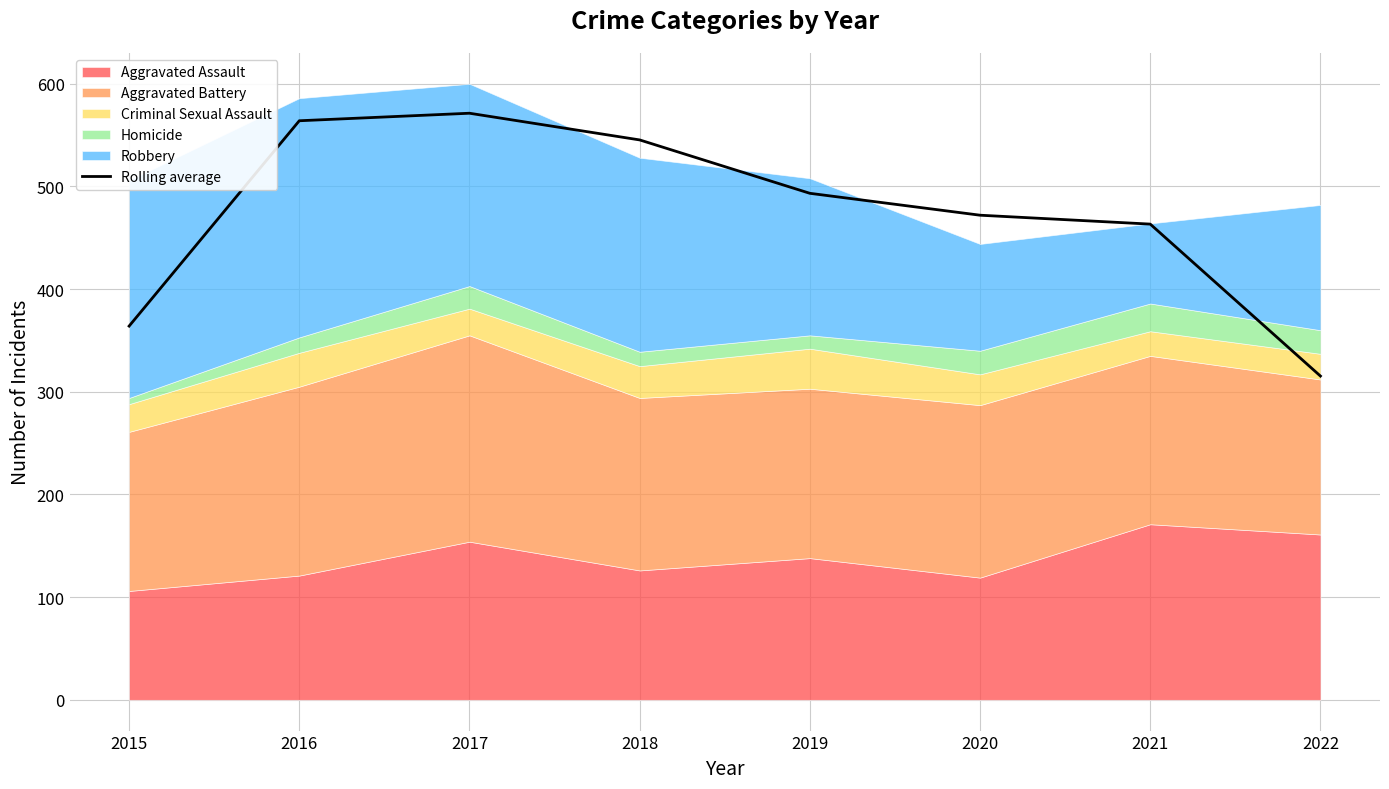

Which has a higher value, 2018 or 2017?

2017